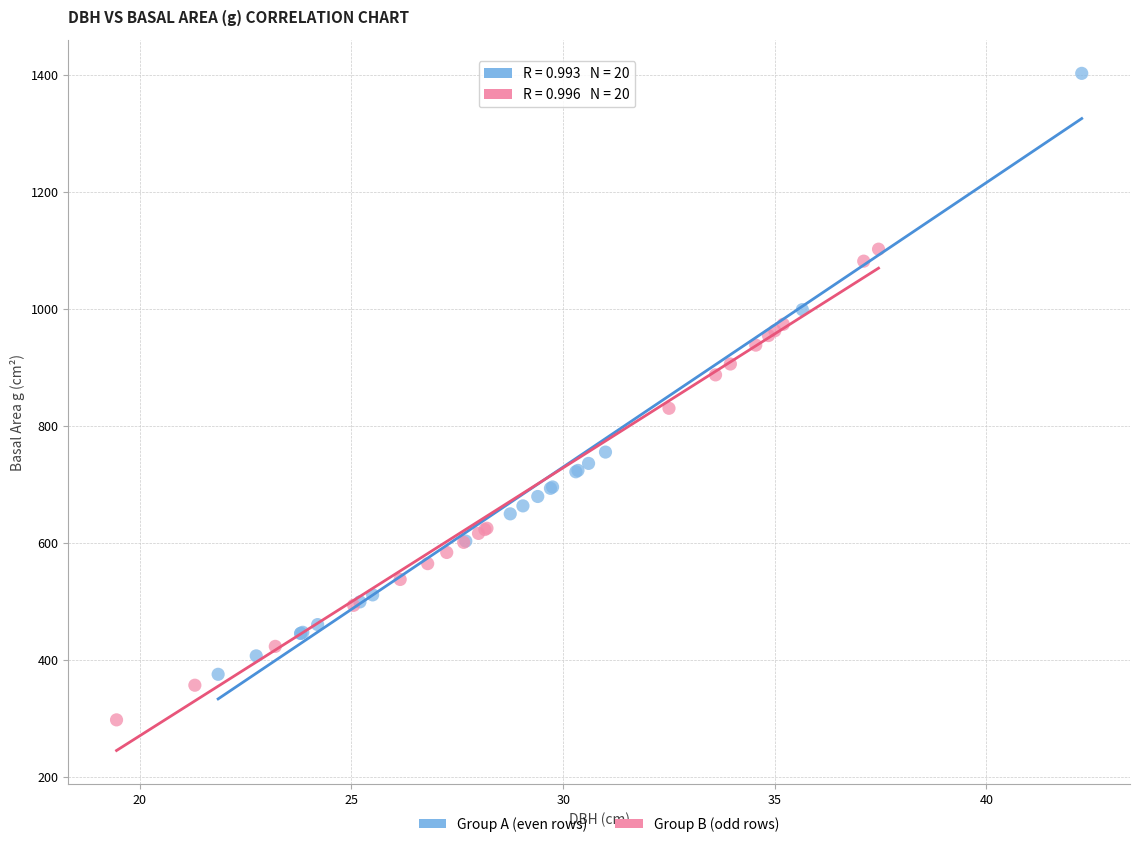

What are all the series names shown in the legend?

Group A (even rows), Group B (odd rows)